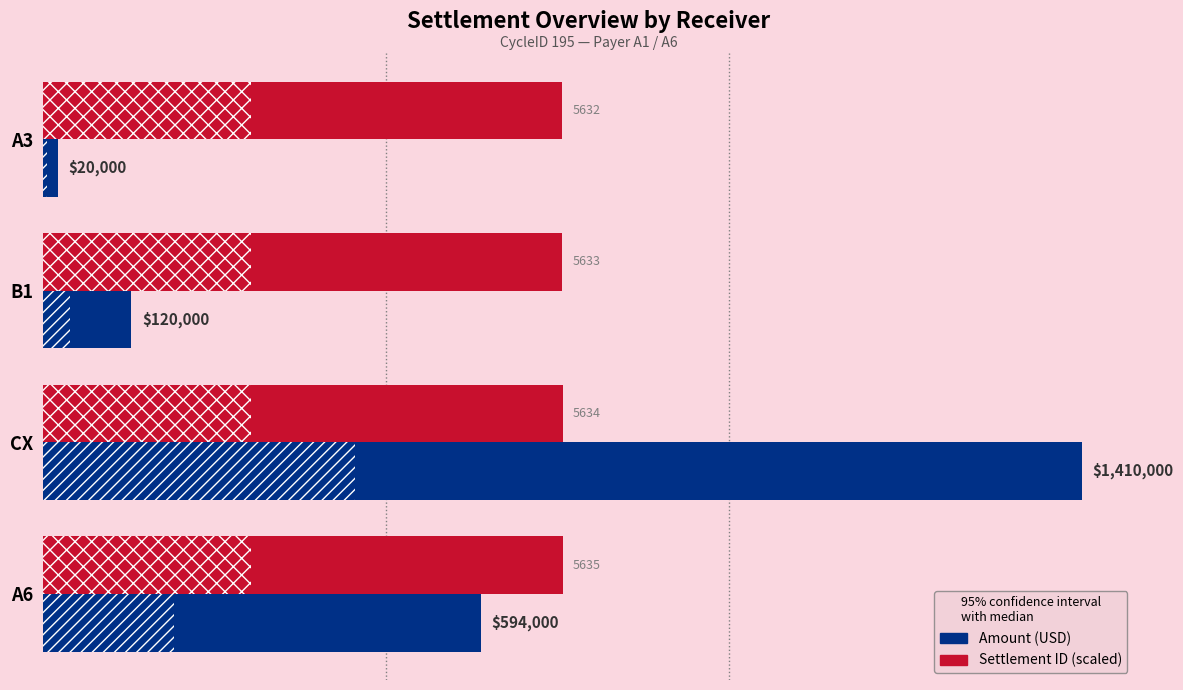

Between A6 and B1, which is larger?

A6